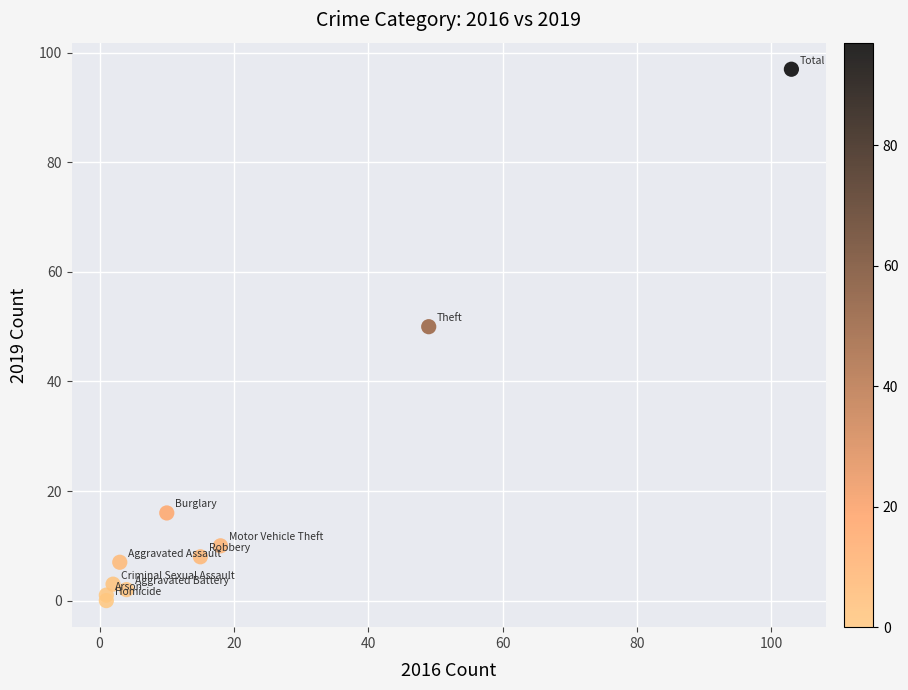

What Y value in the scatter plot is closest to 48?

50